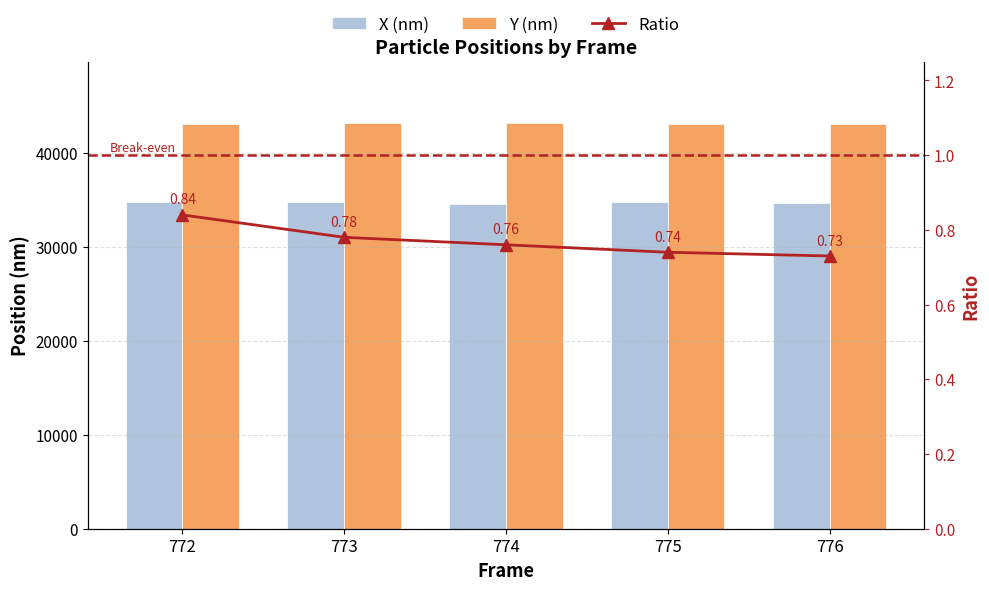

What is the value of the X (nm) bar at the 5th from the left?

34695.6